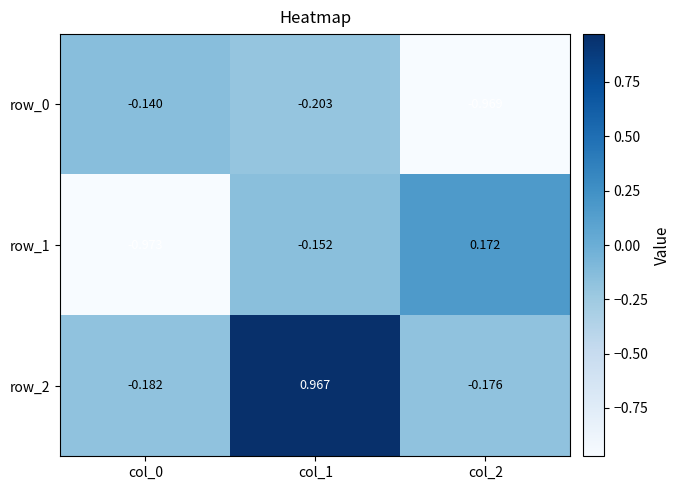

Is the value of row_1 at col_0 greater than the value of row_0 at col_2?

No